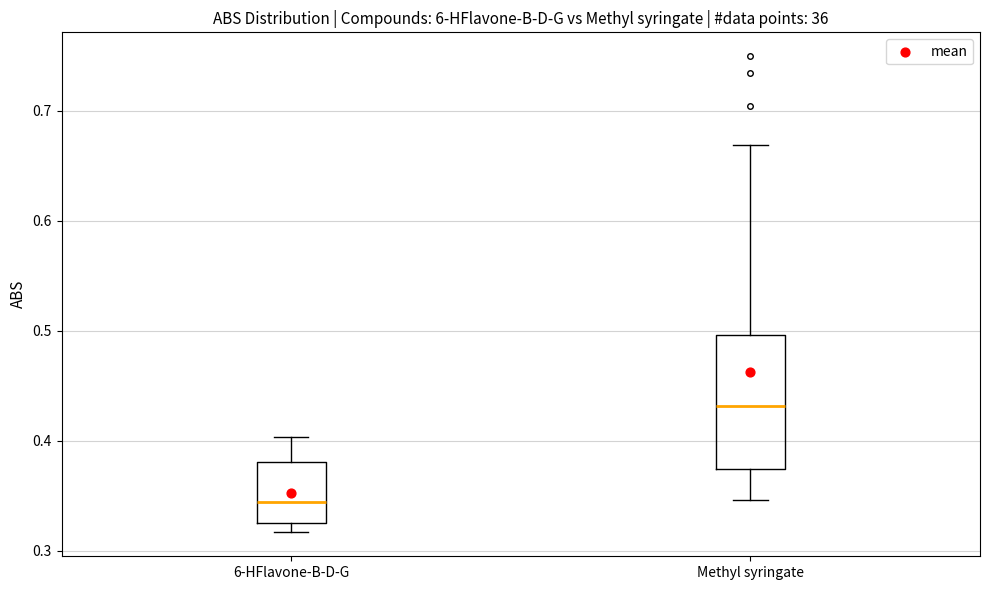

Where does the lower whisker of the box for Methyl syringate end on the y-axis? The values are not printed on the chart, so give them approximately, as read against the axis.

0.35